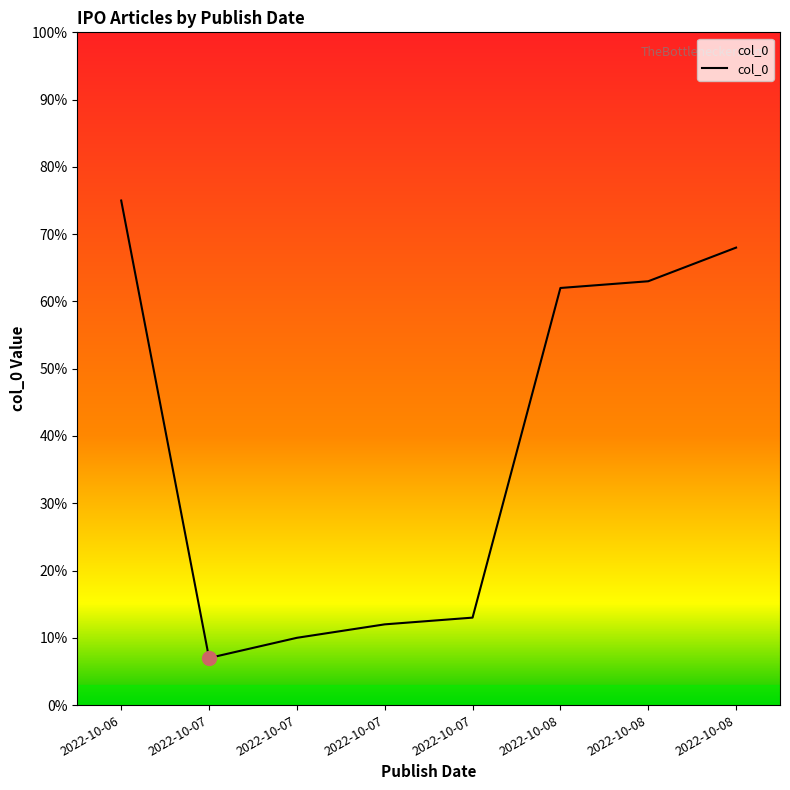

How many values are below 62?

4